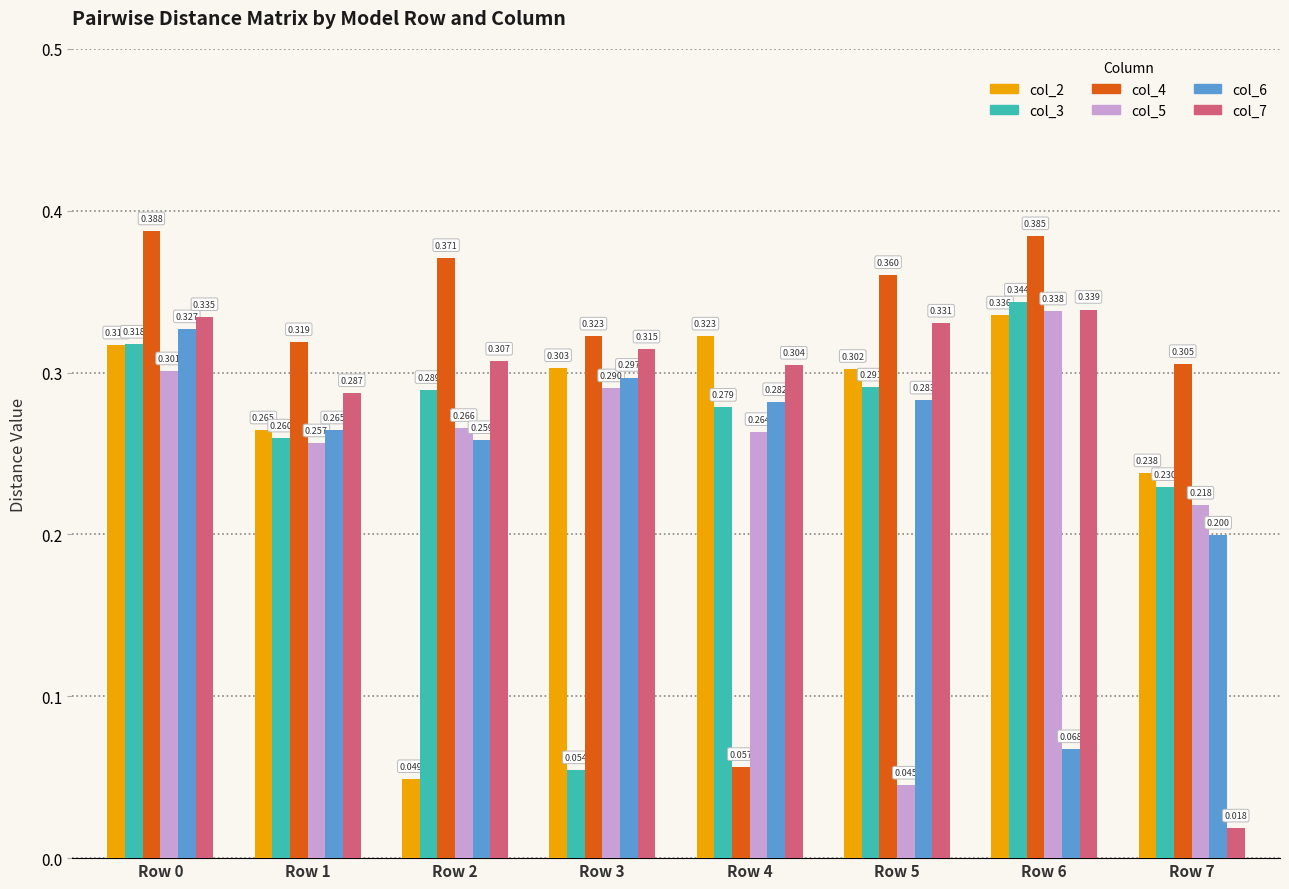

How many bars are there in each group?

6